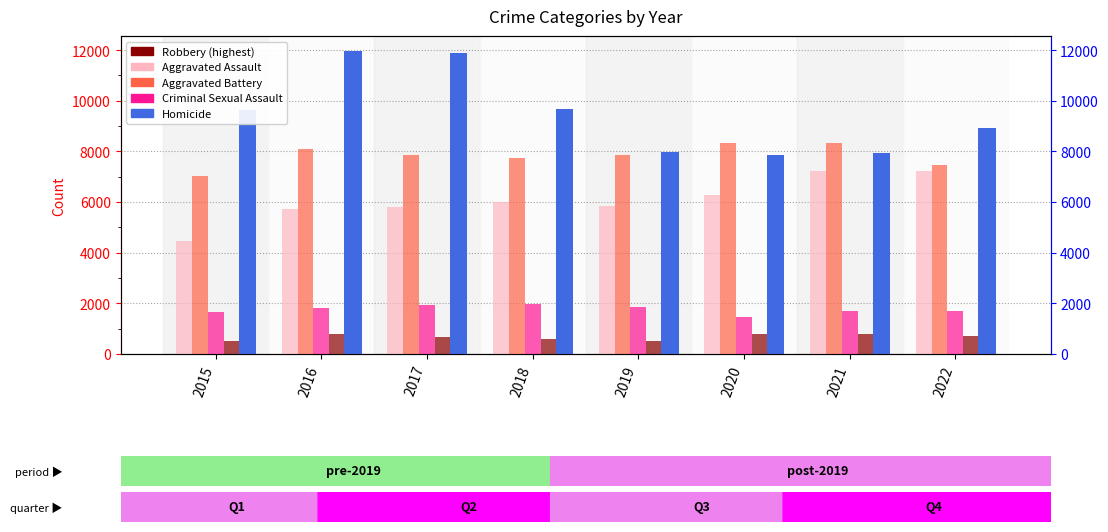

Where is Robbery nearest to the value 9908?

2018